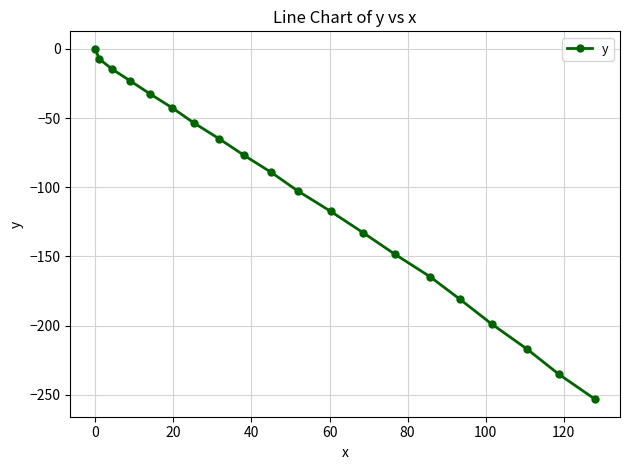

What is the value of the 14th point from the left?

-148.3